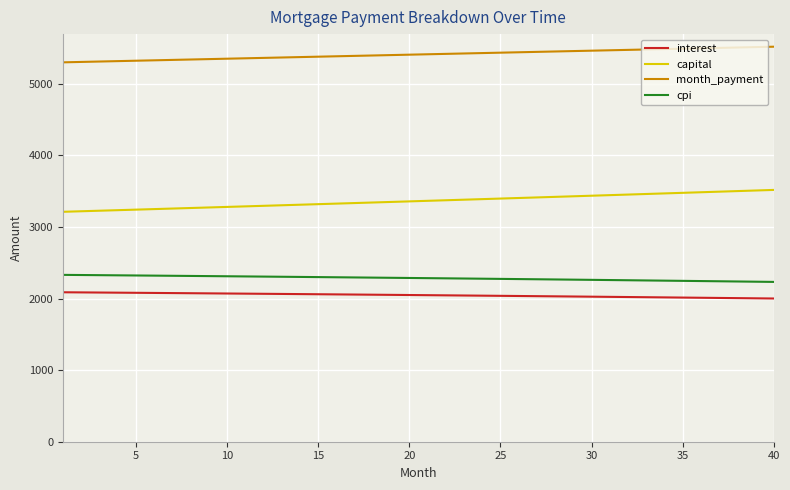

What is the smallest value displayed?

2001.0